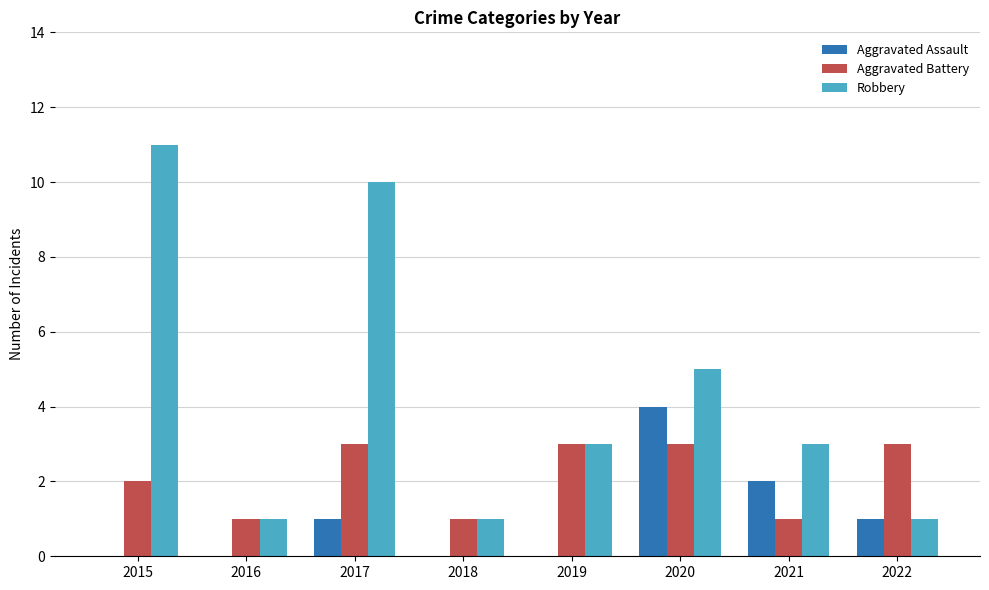

At which category is the sum across all series the highest?

2017